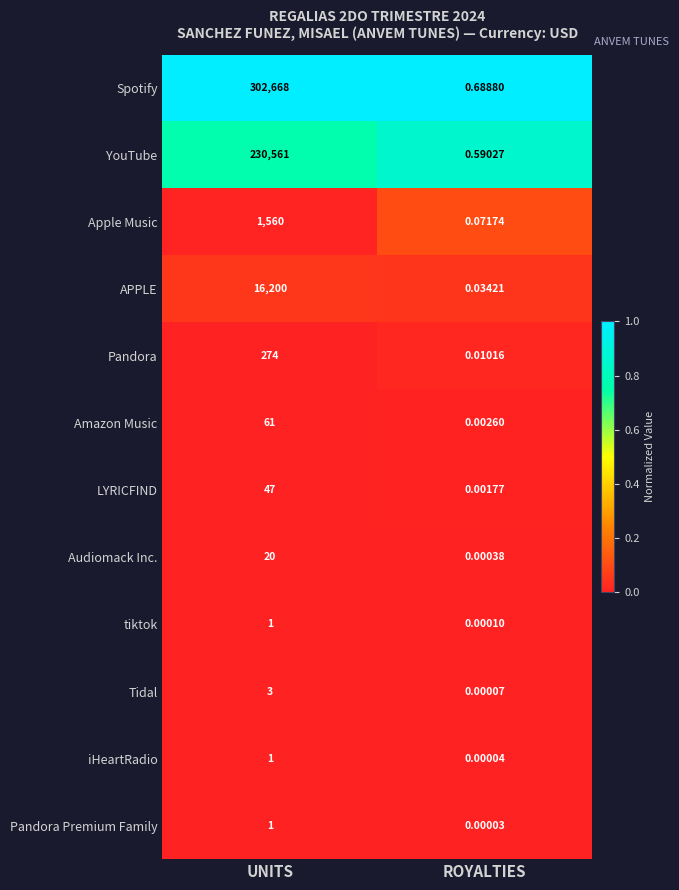

At which category is the sum across all series the highest?

UNITS